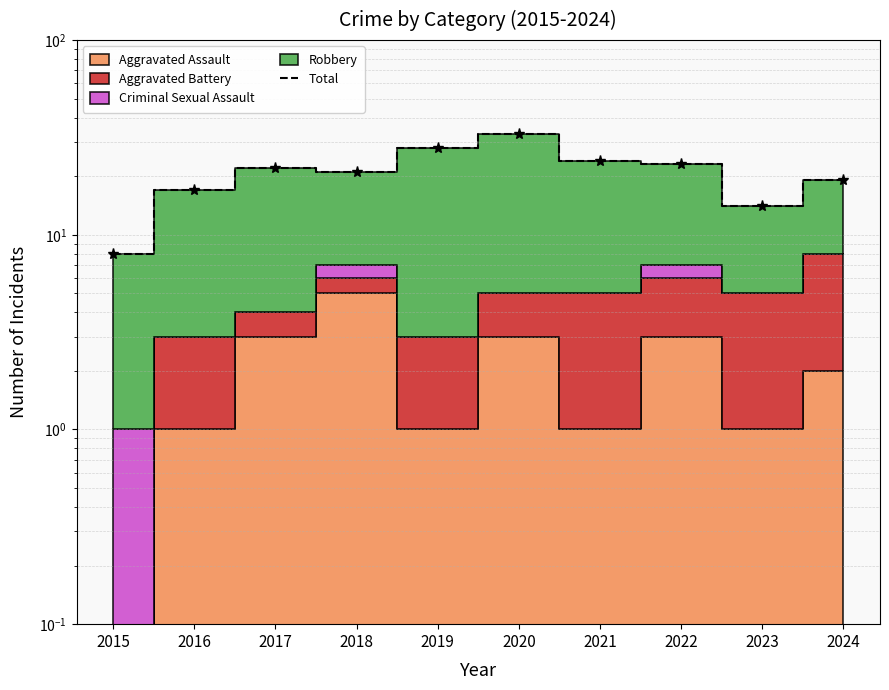

Reading right to left, what are all the values shown in this chart?

2024=19	2023=14	2022=23	2021=24	2020=33	2019=28	2018=21	2017=22	2016=17	2015=8